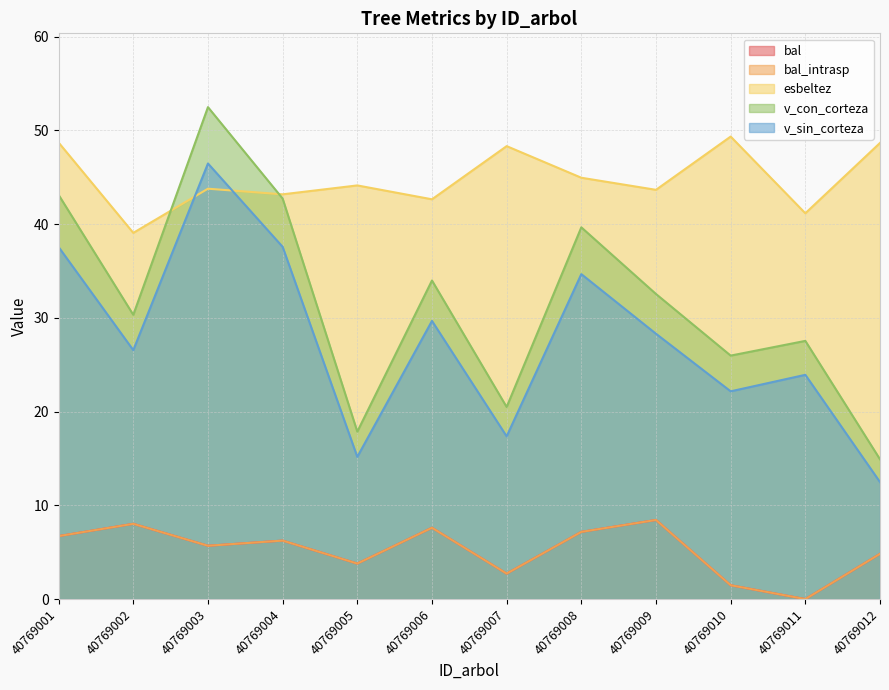

True or false: v_sin_corteza and bal intersect in this chart.

False